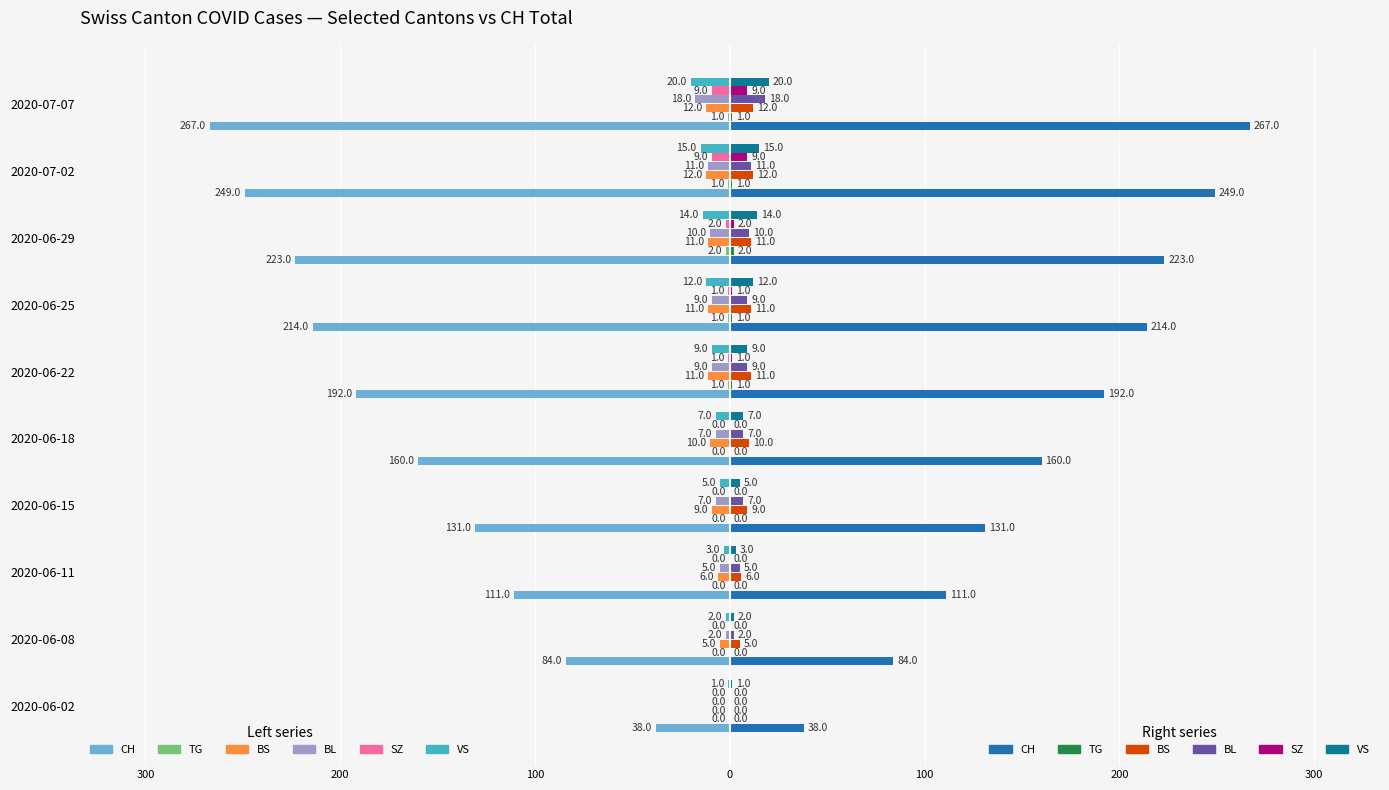

Rank the series at 2020-06-18 from lowest to highest value.

CH, BS, BL, VS, TG, SZ